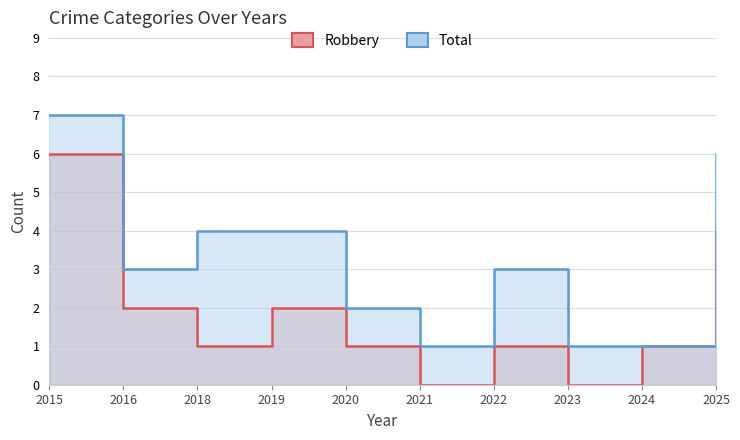

Is the value of Total at 2023 greater than the value of Robbery at 2022?

No